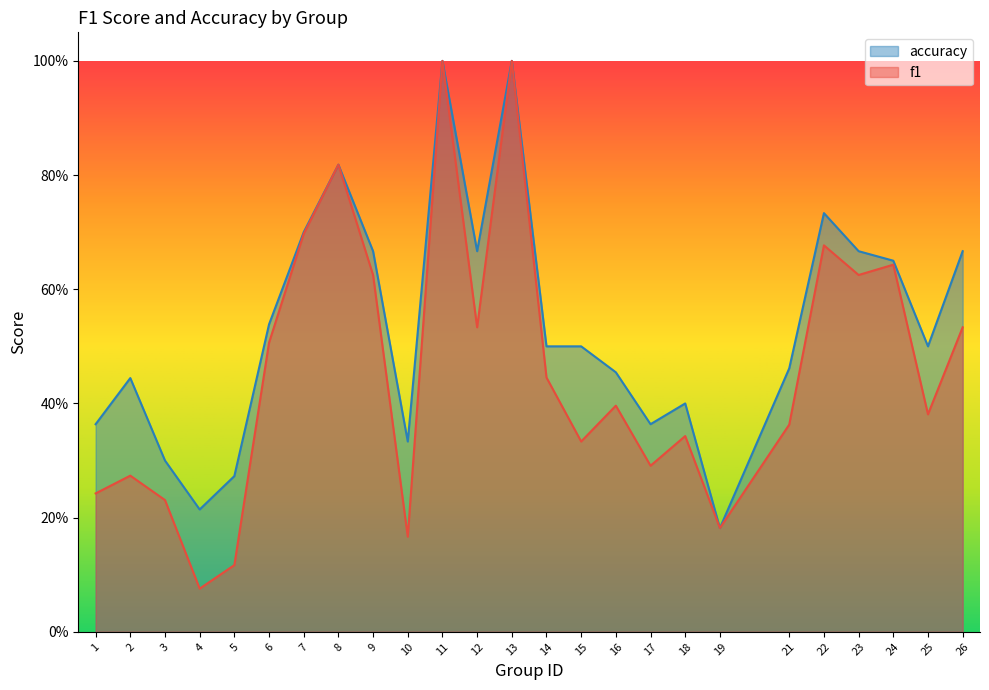

At 9, list the series in order from largest to smallest.

accuracy, f1